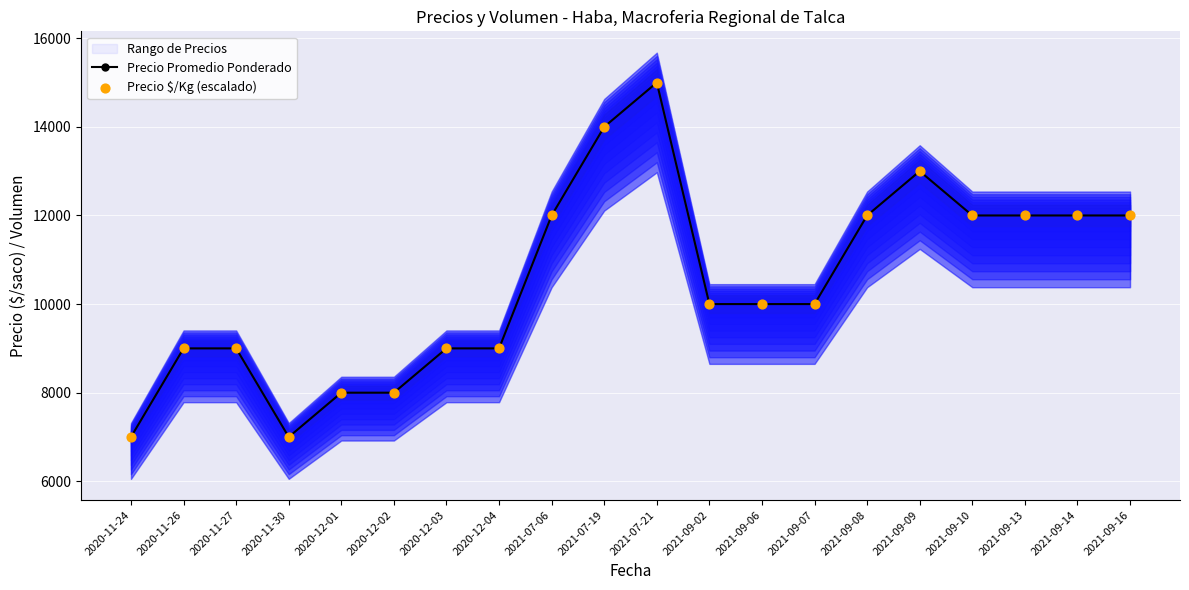

Is the value of Precio $/Kg (escalado) at 2021-09-07 greater than the value of Precio Promedio Ponderado at 2021-09-09?

No